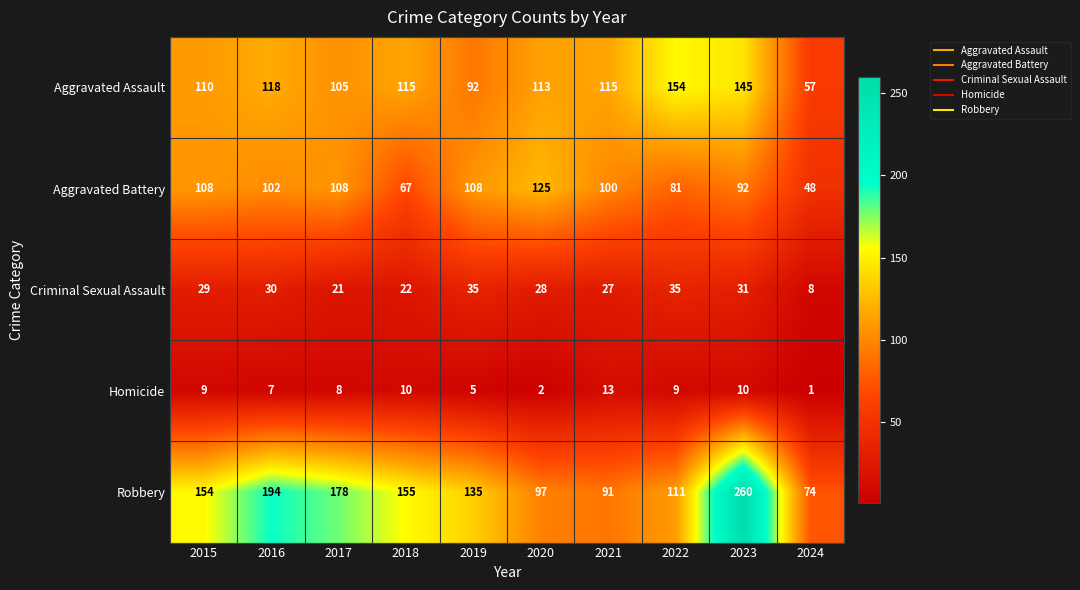

What value does the Aggravated Assault series have at 2019?

92